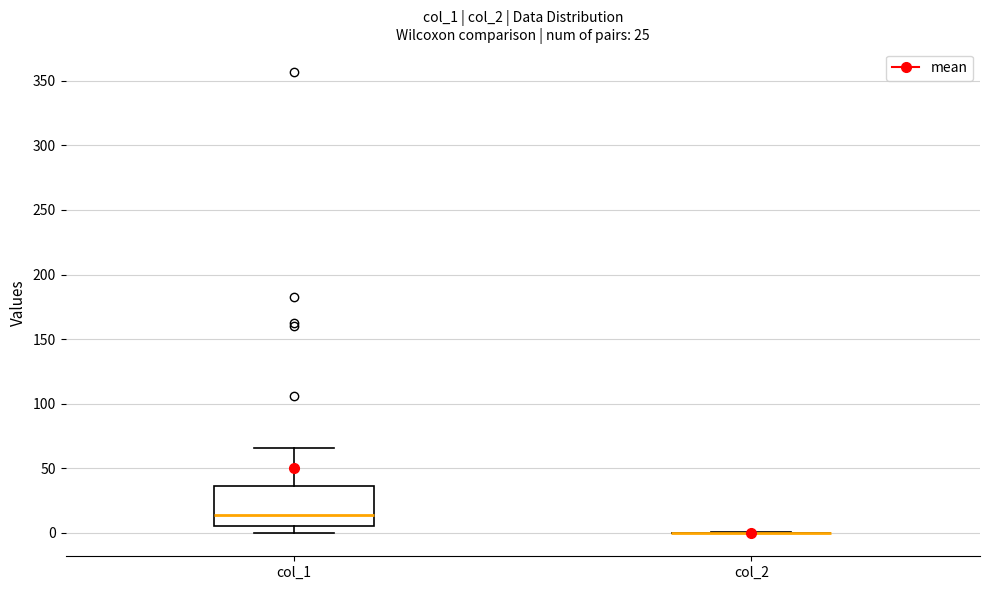

Reading left to right, transcribe this box plot: for each box, give where its median line is, the range the box spans, and where its two whiskers end, as read against the y-axis. The values are not printed on the chart, so give them approximately, as read against the axis.

col_1: median 15, box 5 to 35, whiskers 0 to 65
col_2: box collapsed to a line at 0, whiskers 0 to 0